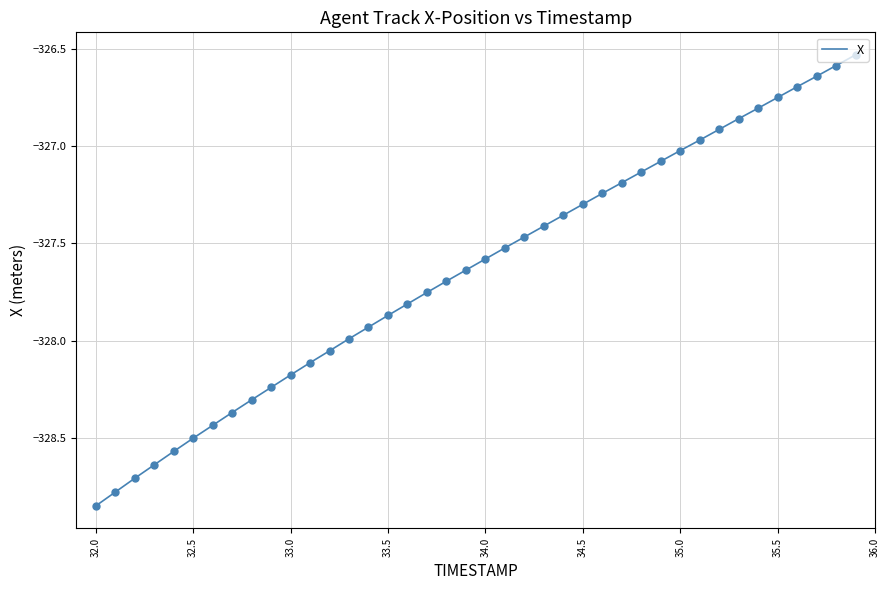

What is the difference between the maximum and minimum values?

2.3